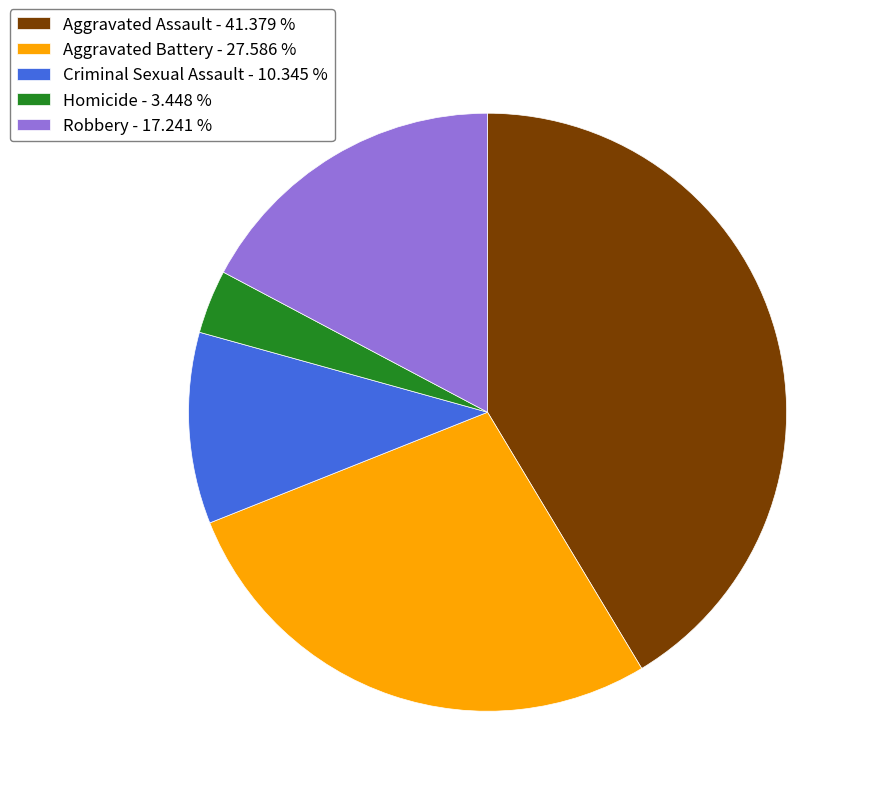

Which has a higher value, Criminal Sexual Assault - 10.345 % or Robbery - 17.241 %?

Robbery - 17.241 %